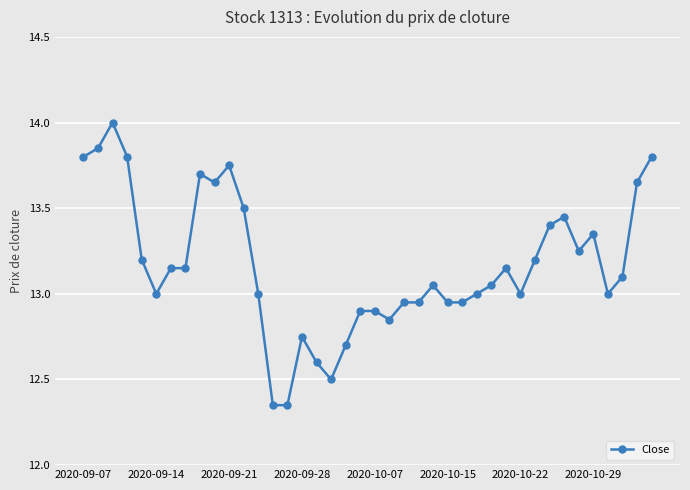

True or false: the data has more than 1 interior local peaks.

True